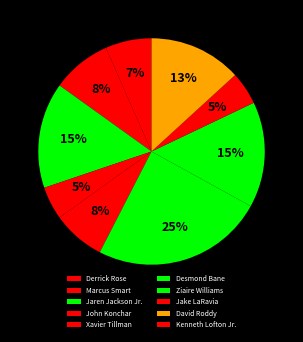

Count the number of slices in the pie.

10